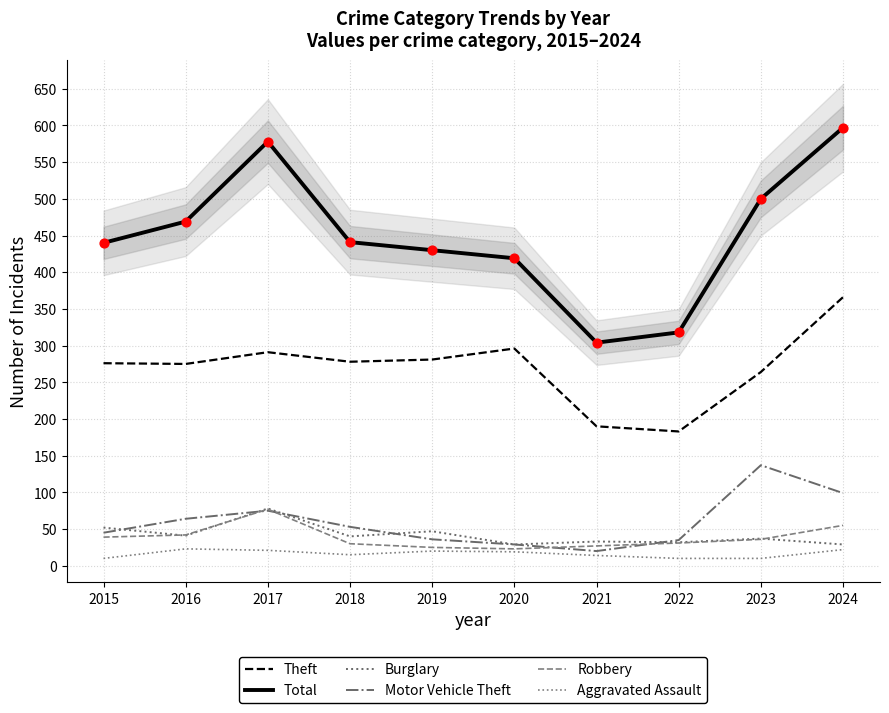

Which series has the largest total across all categories?

Total